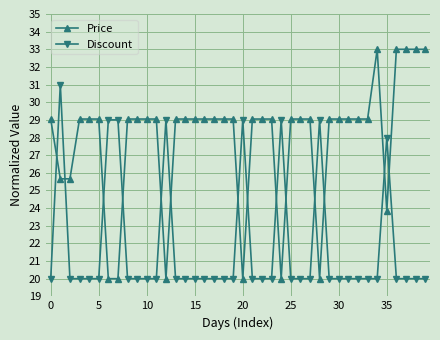

What is the value of the Price point at the 9th from the left?

29.0